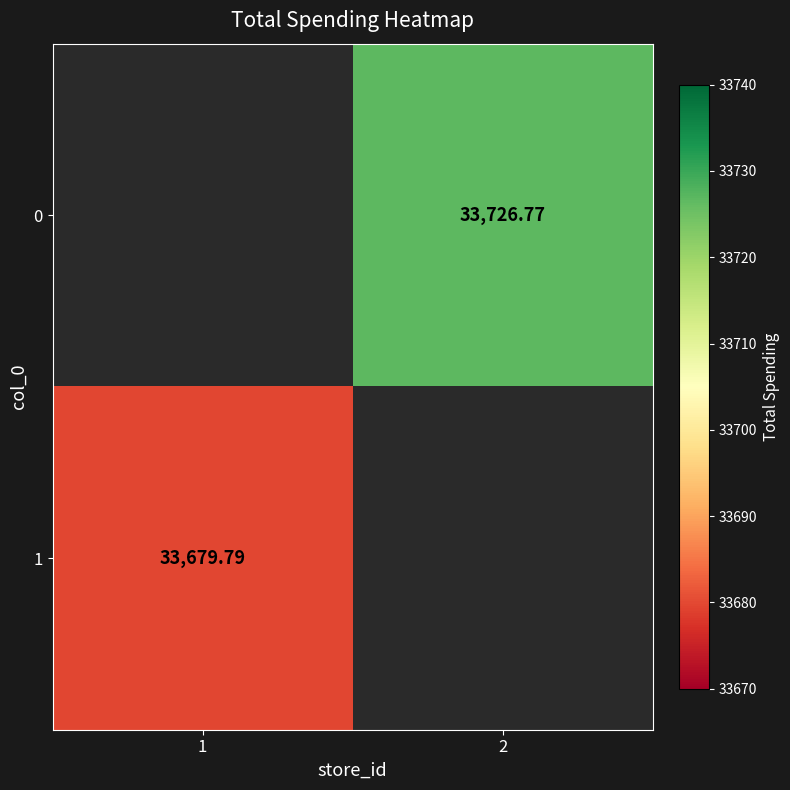

Is the value of 1 at 2 greater than the value of 0 at 2?

No